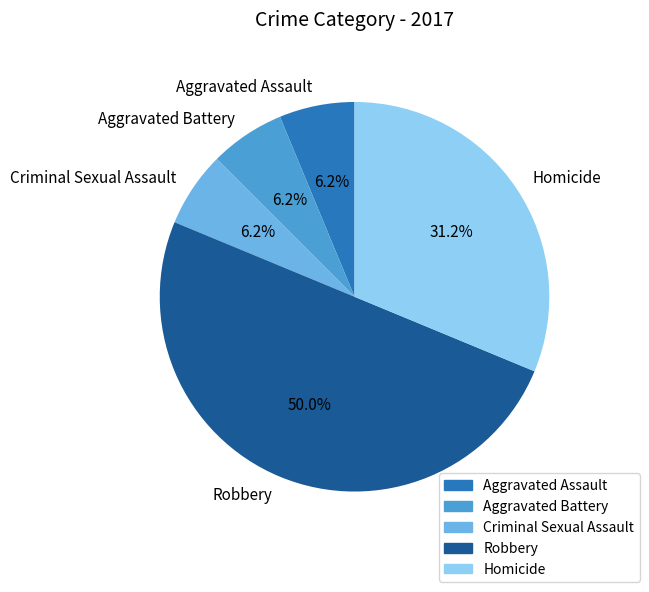

Is it true that Aggravated Battery is 6% of the pie?

True